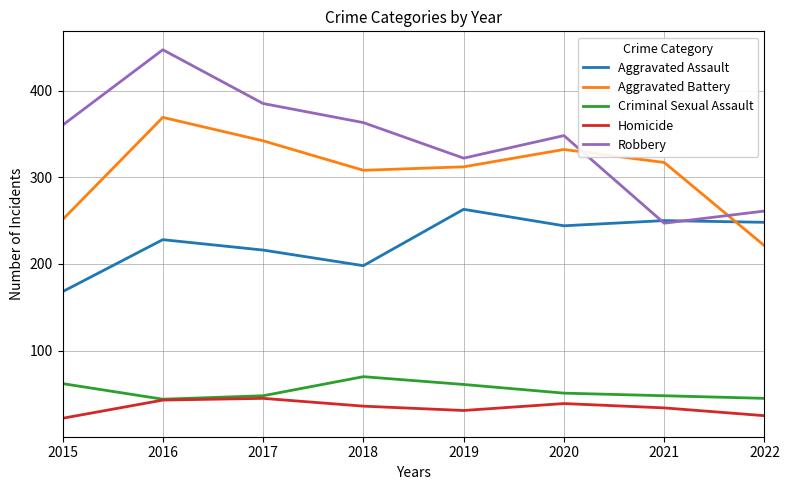

The Aggravated Assault series shows 416 at 2021. True or false?

False